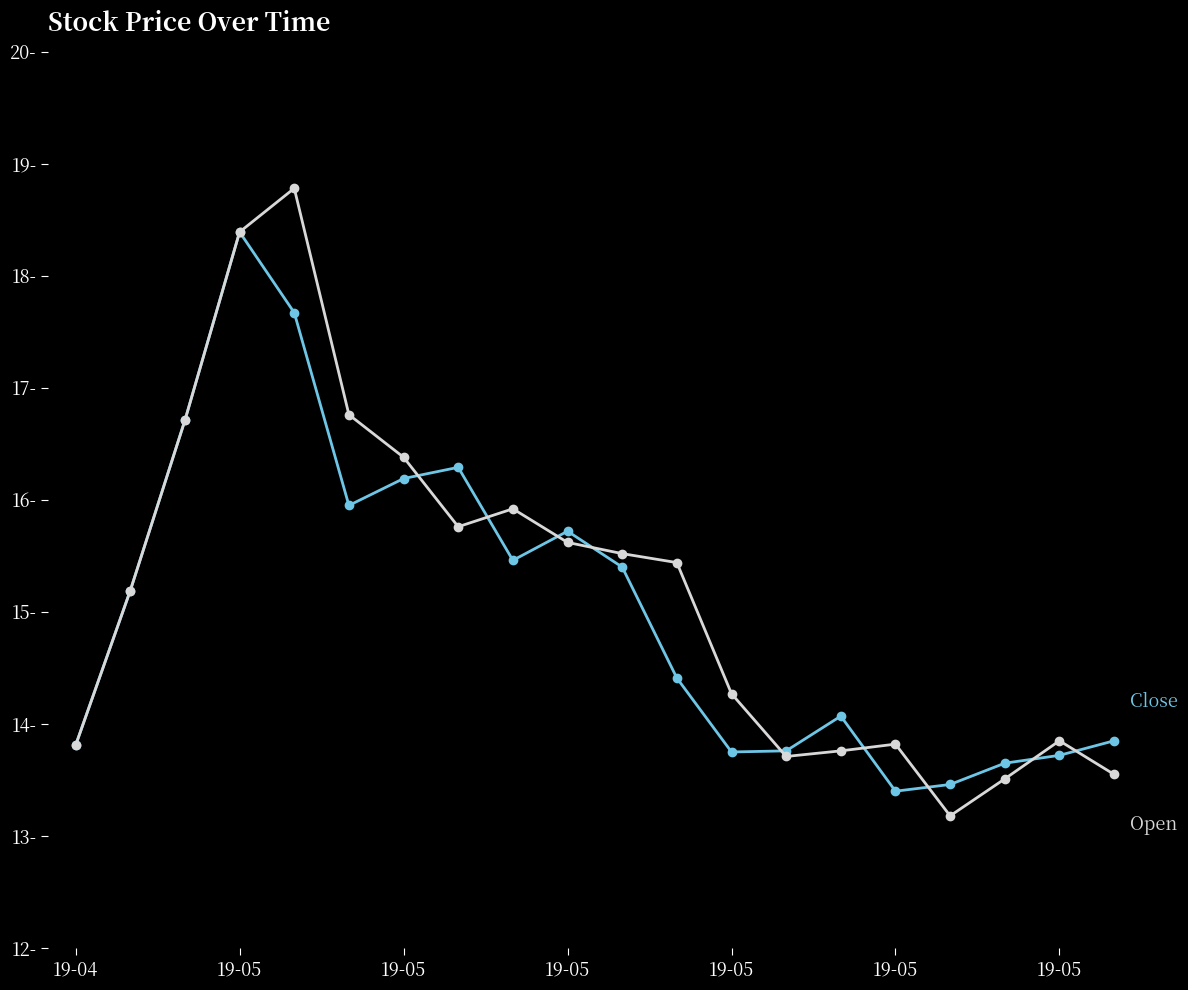

What is the label of the 1st point from the left?

19-04